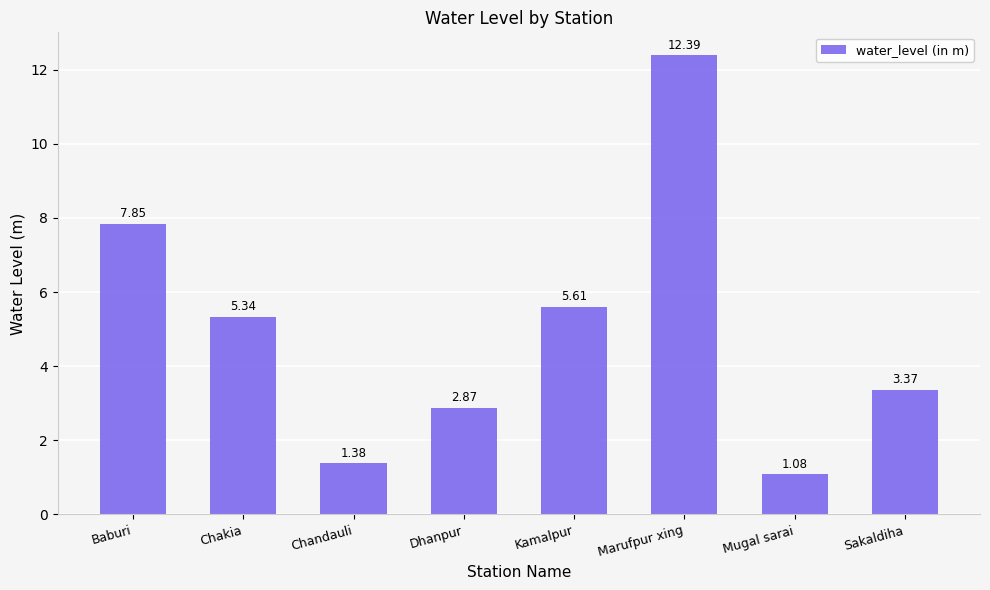

What position from the left is Mugal sarai?

7